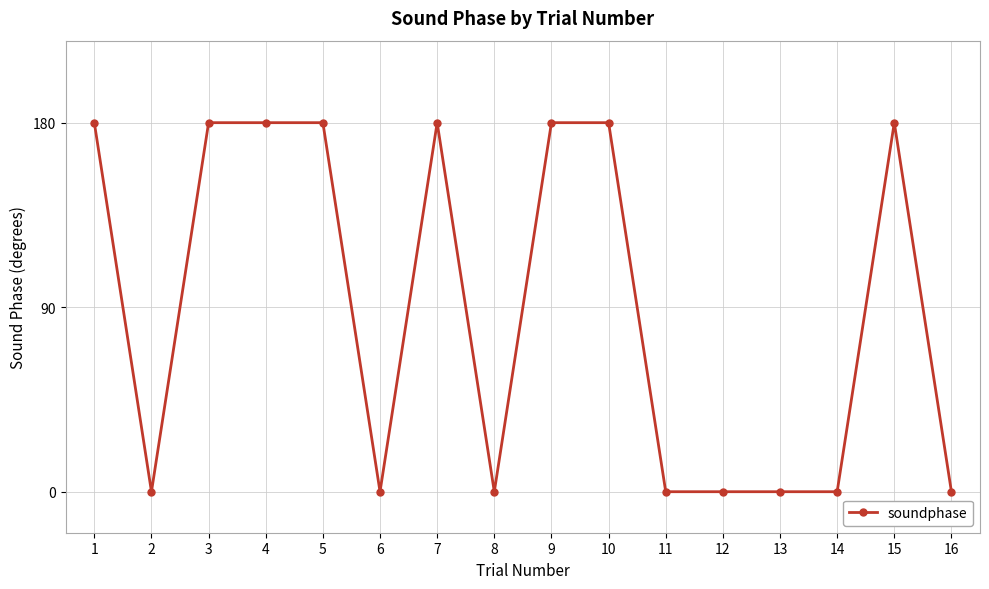

What is the ratio of the value at 3 to the value at 10?

1.0